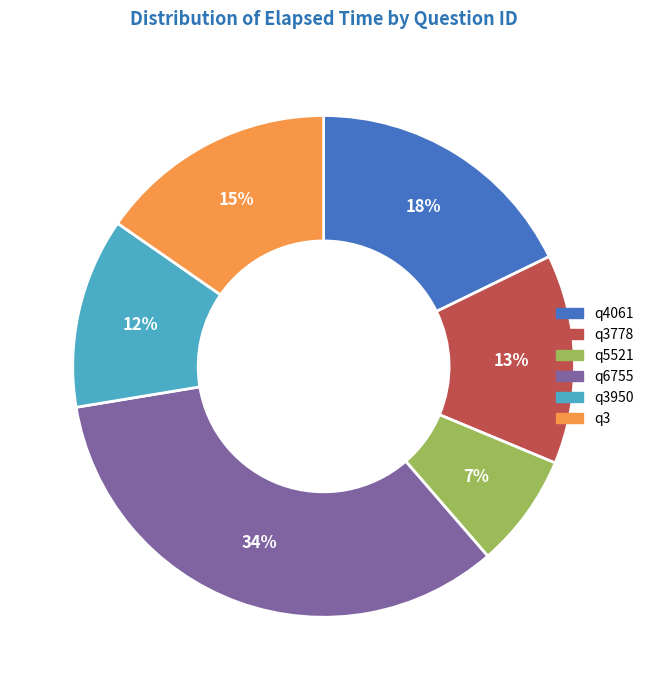

To the nearest percent, what percentage of the pie is q3?

15%